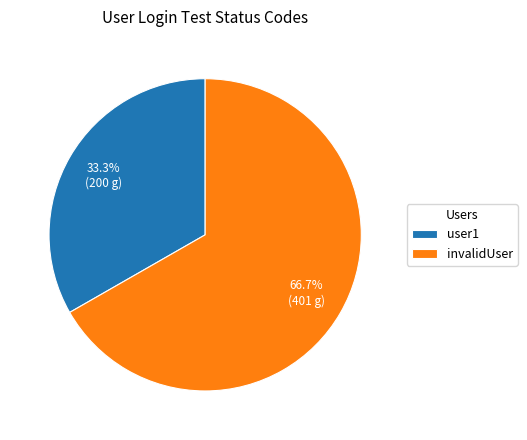

Is it true that user1 is 33% of the pie?

True